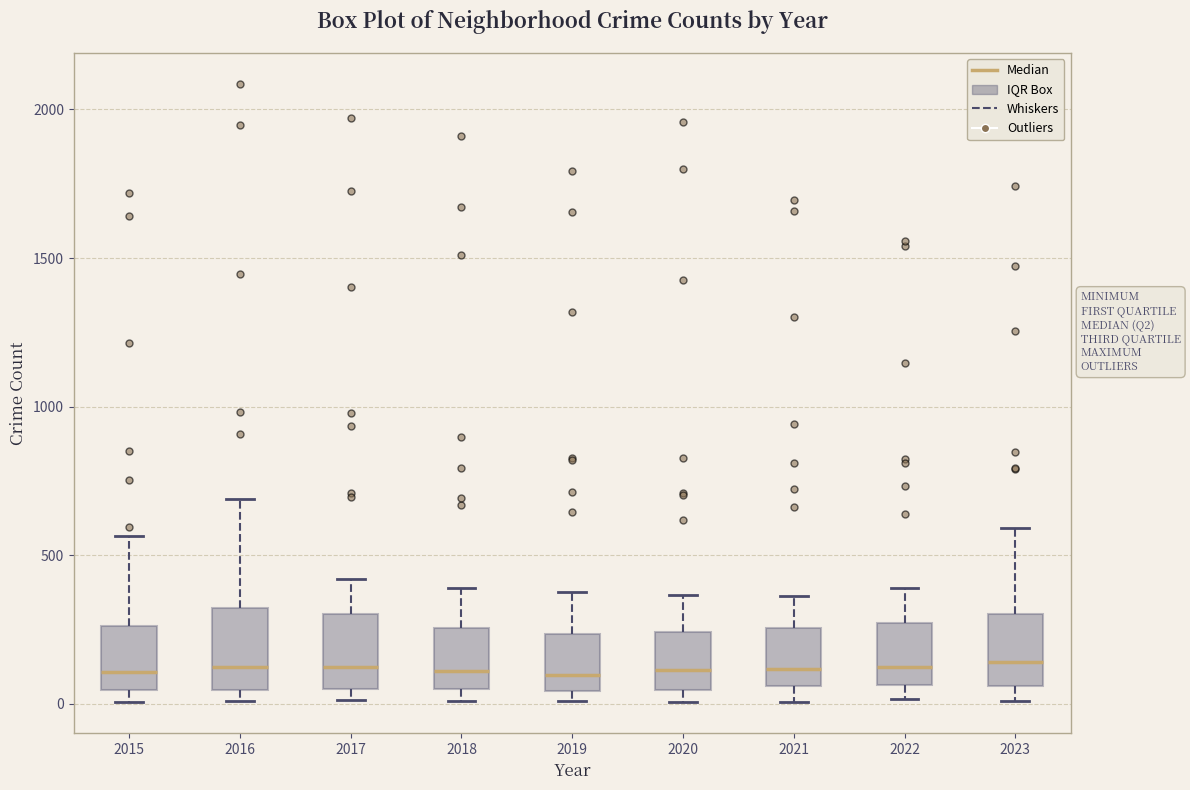

Reading left to right, read every box against the y-axis: the position of its median line, the range the box covers, and the ends of its whiskers. The values are not printed on the chart, so give them approximately, as read against the axis.

2015: median 100, box 50 to 250, whiskers 0 to 550
2016: median 150, box 50 to 300, whiskers 0 to 700
2017: median 100, box 50 to 300, whiskers 0 to 400
2018: median 100, box 50 to 250, whiskers 0 to 400
2019: median 100, box 50 to 250, whiskers 0 to 400
2020: median 100, box 50 to 250, whiskers 0 to 350
2021: median 100, box 50 to 250, whiskers 0 to 350
2022: median 100, box 50 to 250, whiskers 0 to 400
2023: median 150, box 50 to 300, whiskers 0 to 600